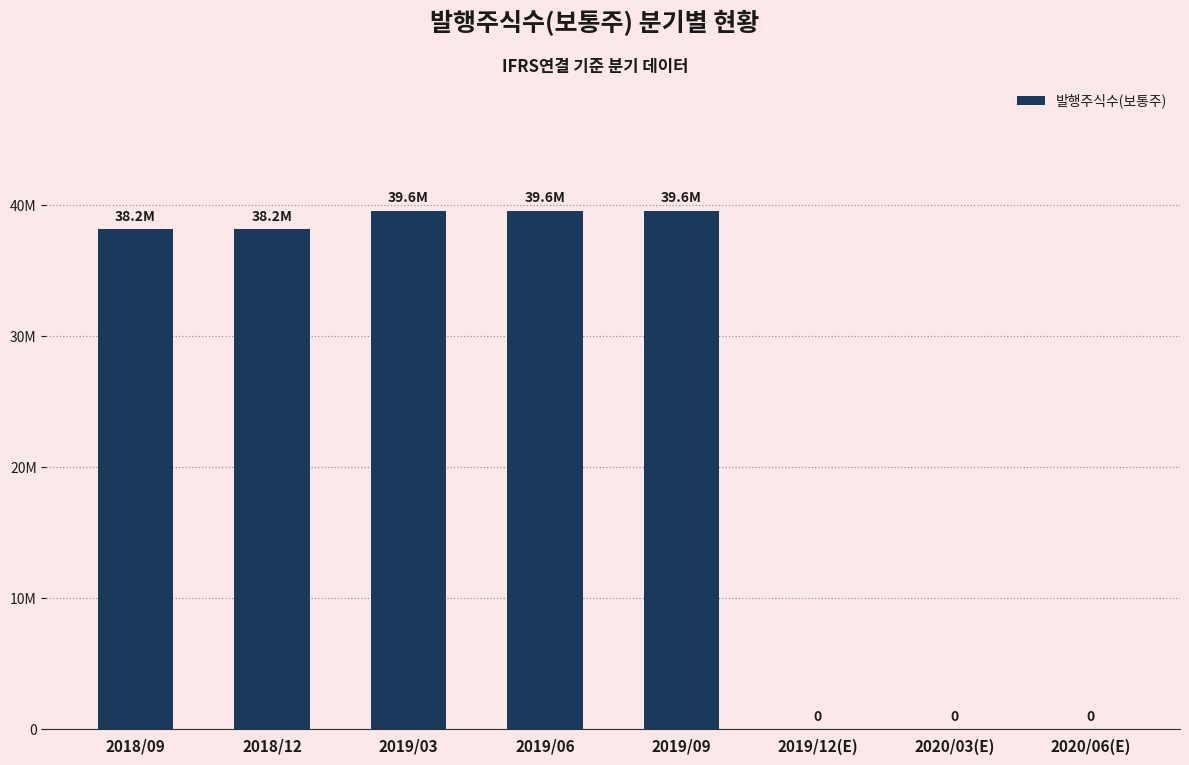

Are the bars horizontal?

No